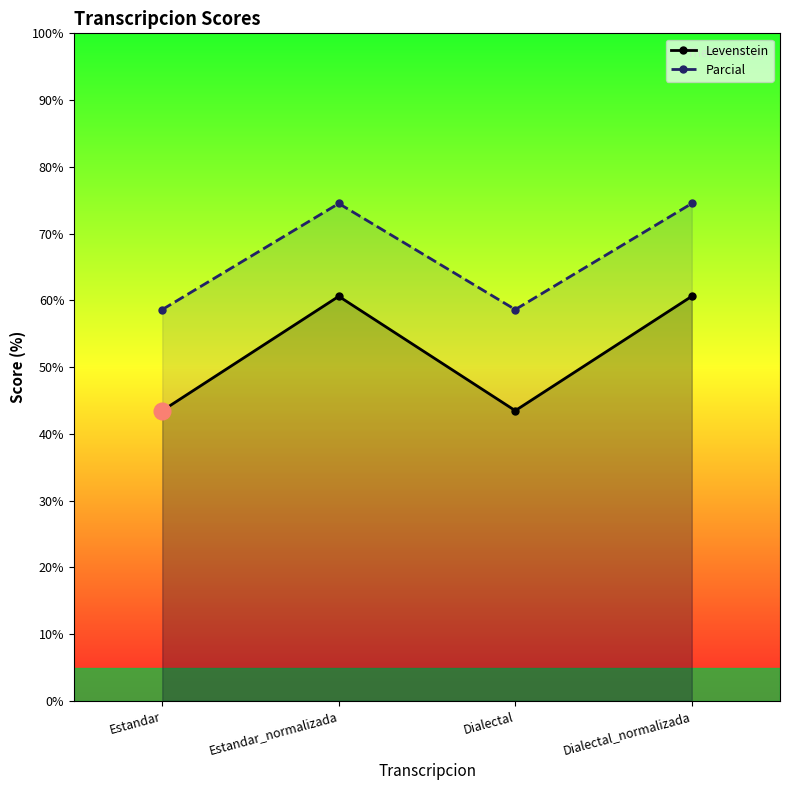

At which category is the sum across all series the highest?

Estandar_normalizada